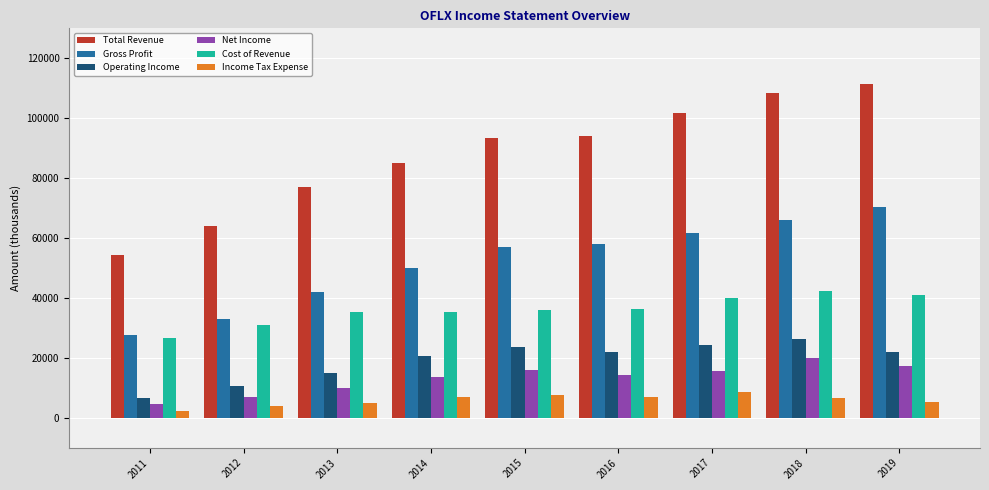

Is the value of Operating Income at 2011 greater than the value of Net Income at 2017?

No